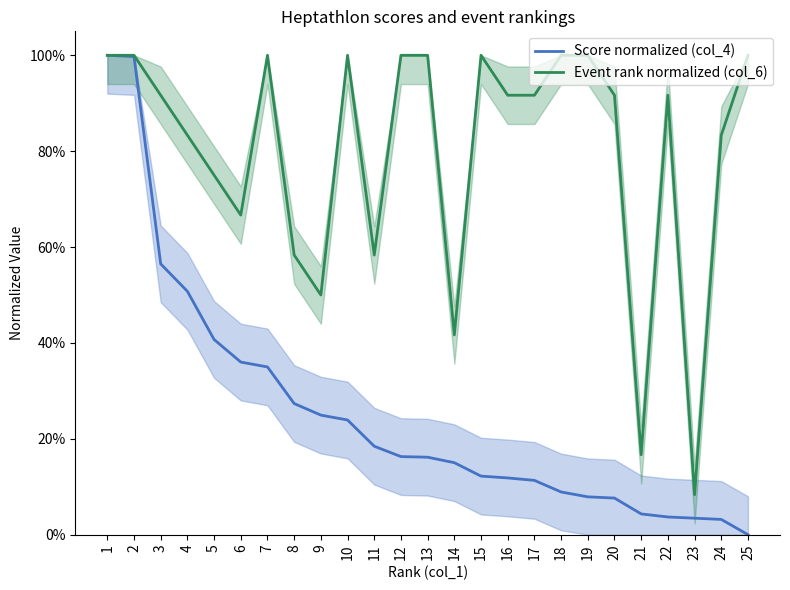

What is the difference between the second highest and minimum values in the Event rank normalized (col_6) series?

91.7